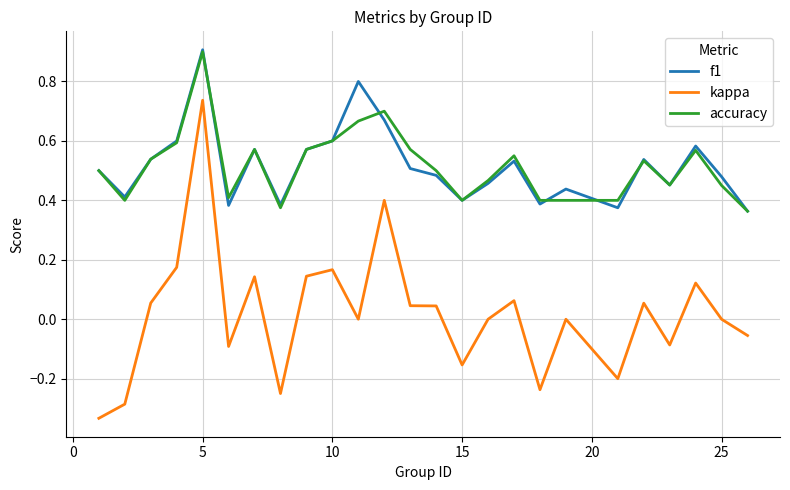

What is the highest value of the accuracy series?

0.9